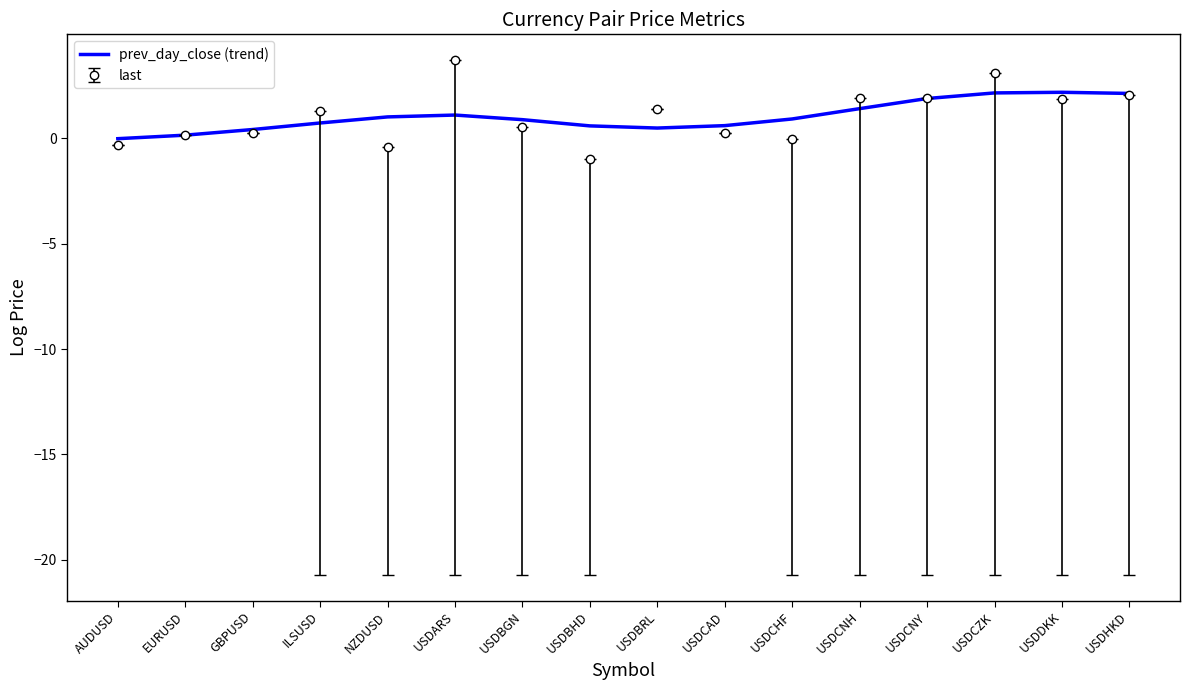

What is the maximum value for last?

3.7